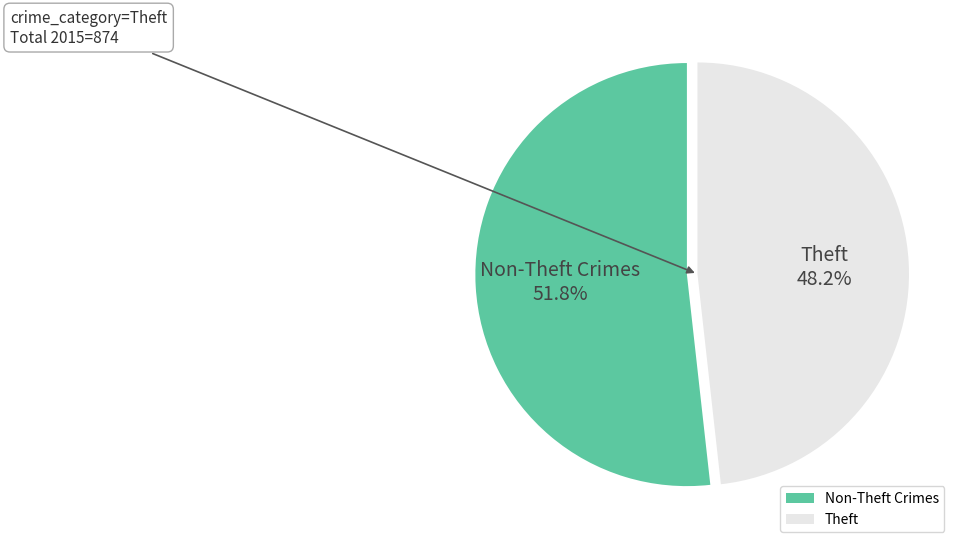

Approximately how many times larger is the value at Non-Theft Crimes compared to Theft?

1.1